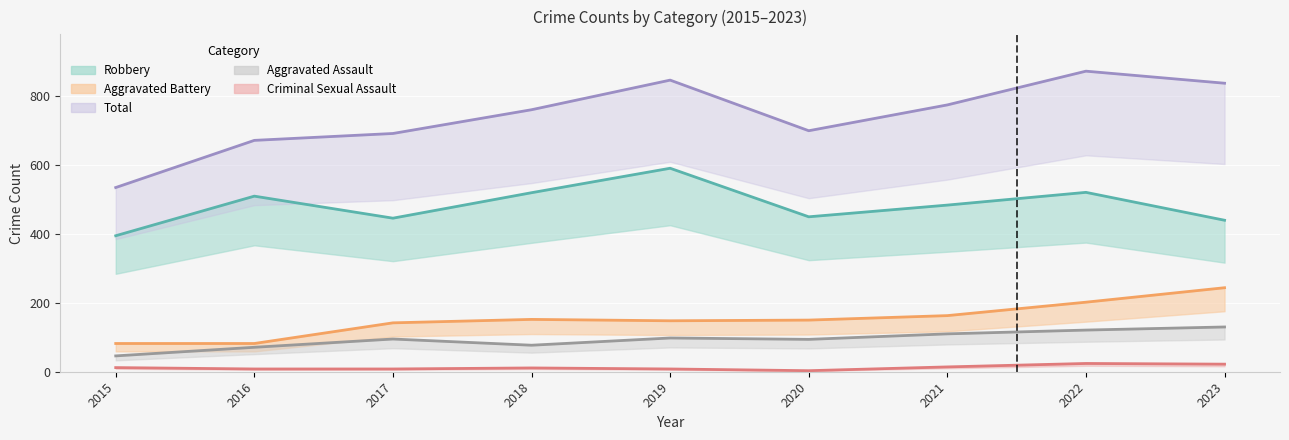

List the labels in order of Robbery value, largest first.

2019, 2022, 2018, 2016, 2021, 2020, 2017, 2023, 2015